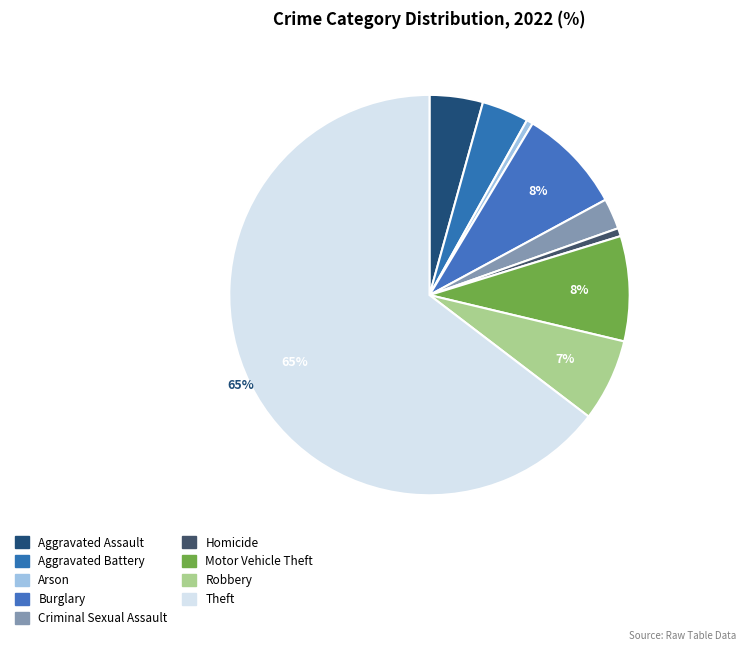

Rank the categories by value from highest to lowest.

Theft, Burglary, Motor Vehicle Theft, Robbery, Aggravated Assault, Aggravated Battery, Criminal Sexual Assault, Homicide, Arson